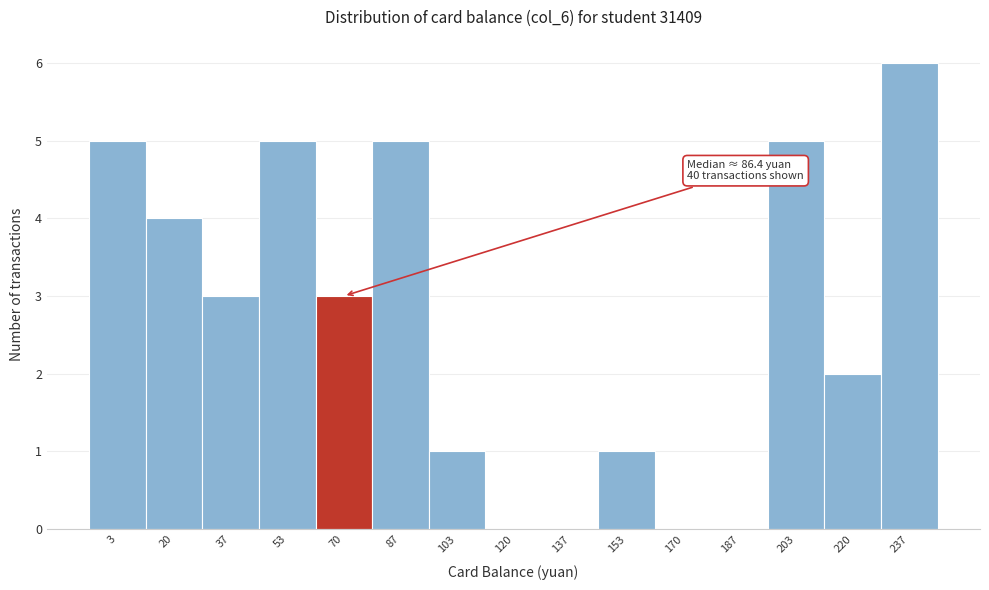

Reading left to right, what are all the values shown in this chart?

3=5	20=4	37=3	53=5	70=3	87=5	103=1	120=0	137=0	153=1	170=0	187=0	203=5	220=2	237=6